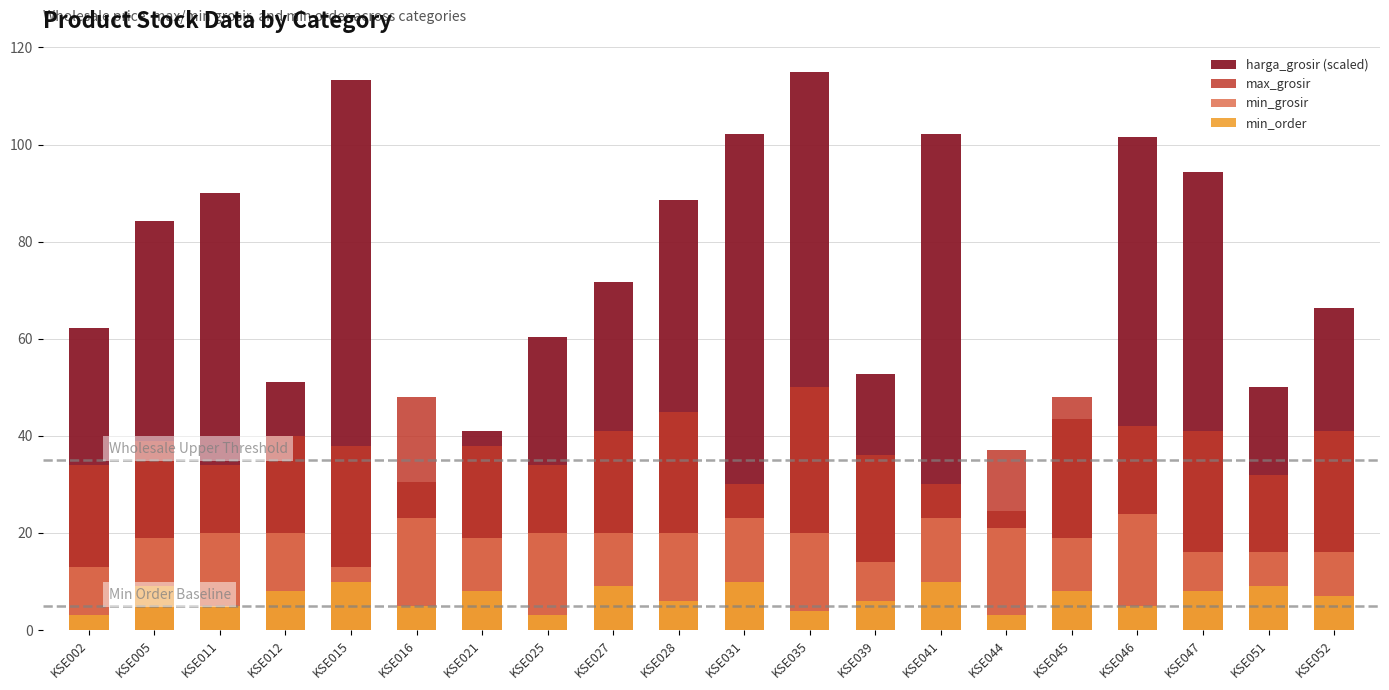

Rank the series by their average value, from highest to lowest.

harga_grosir (scaled), max_grosir, min_grosir, min_order